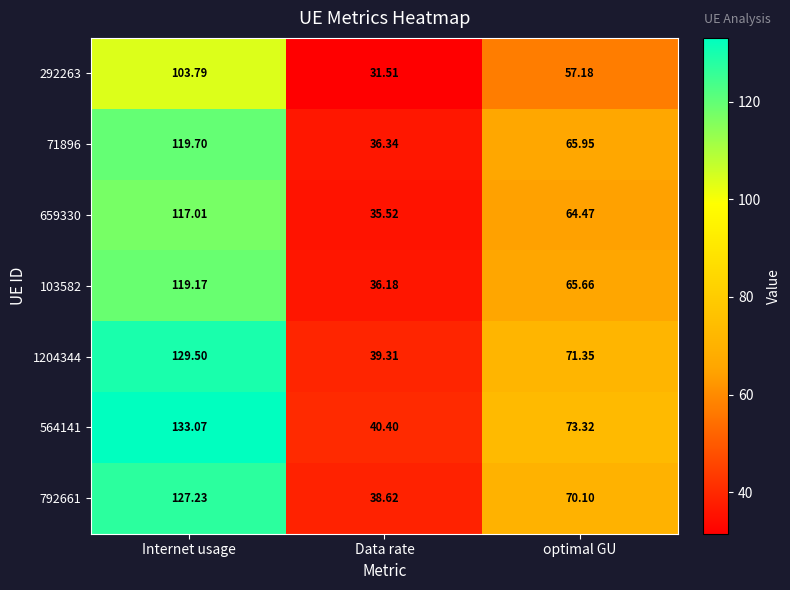

Which series has the widest spread of values?

564141